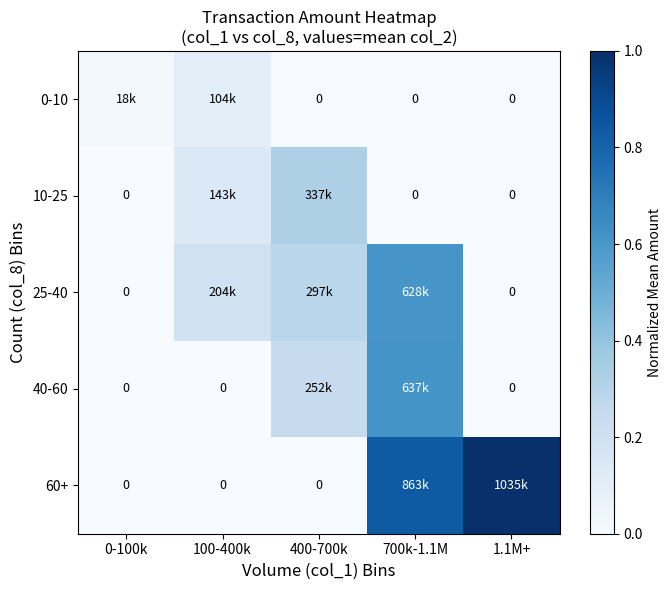

What is the total value across all series at 400-700k?

0.9